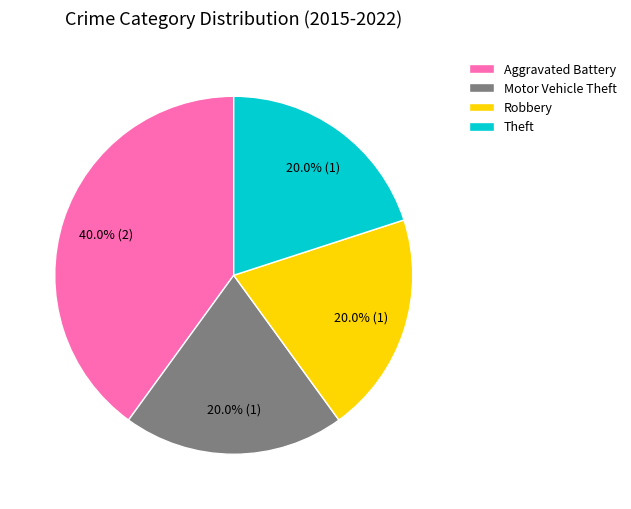

Count the number of slices in the pie.

4